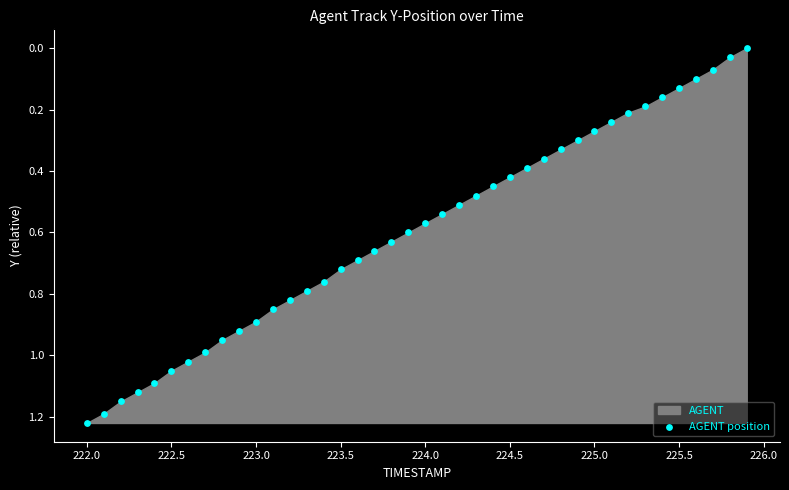

What is the range of X values (max minus min)?

3.9